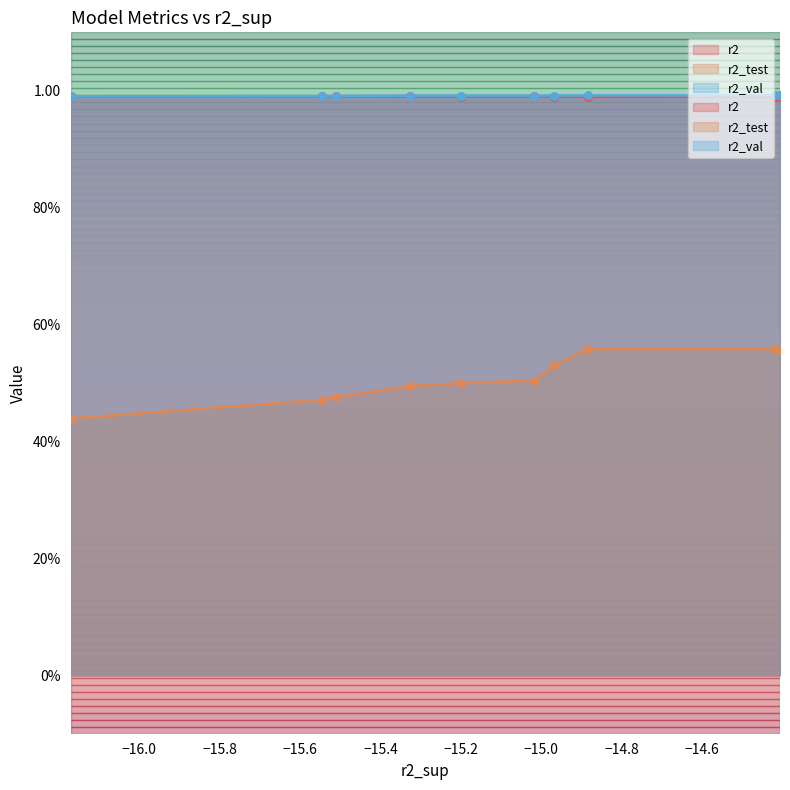

Which series has the largest total across all categories?

r2_val